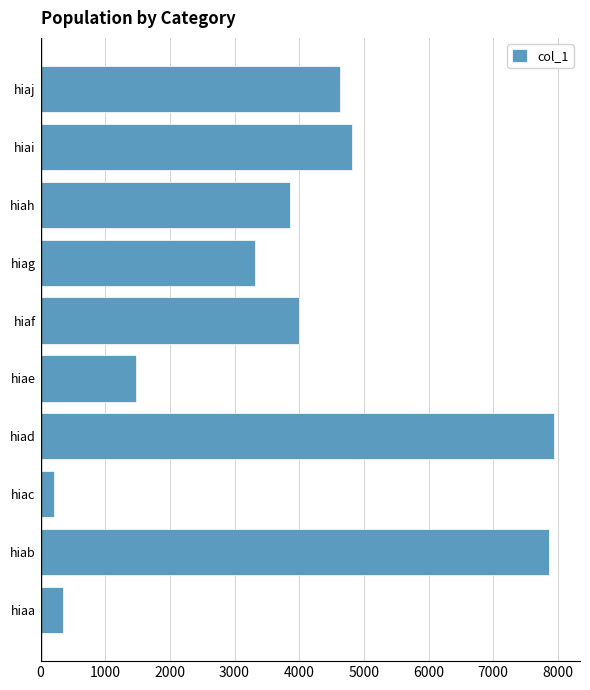

At which label is the value closest to 4079?

hiaf